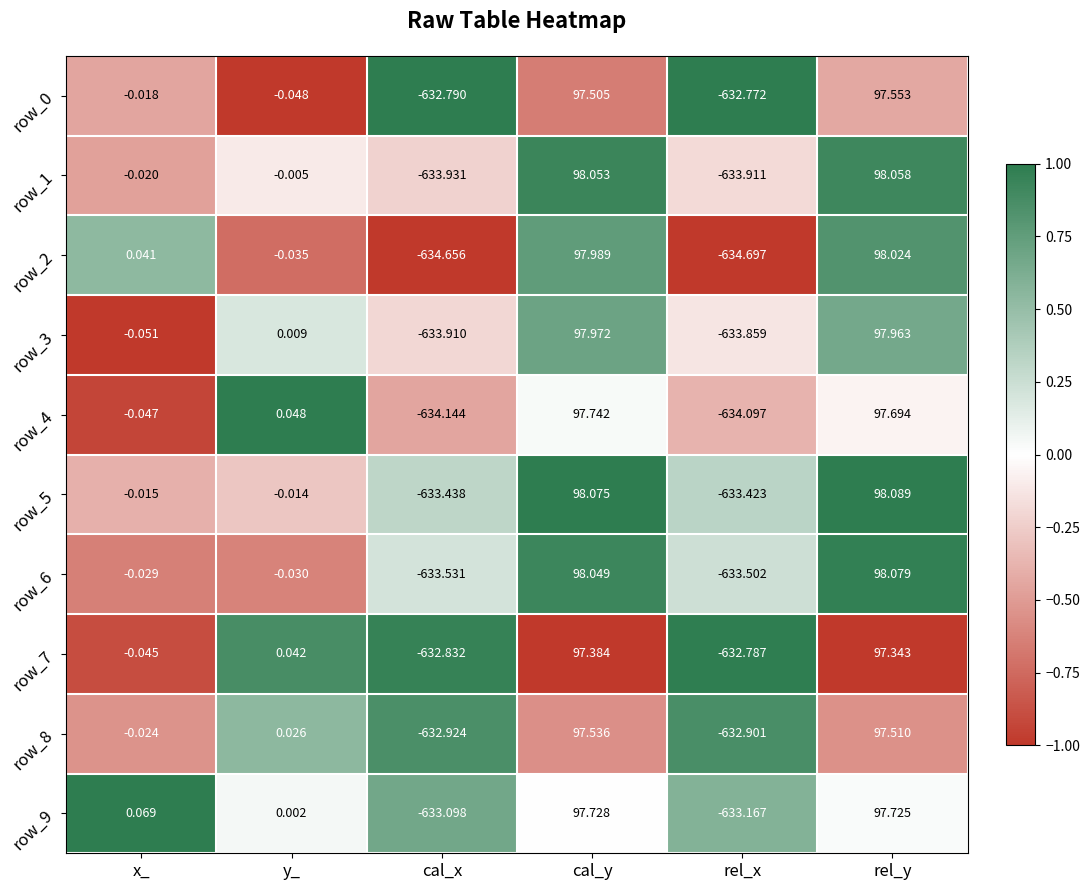

How many values in row_5 are above zero?

2